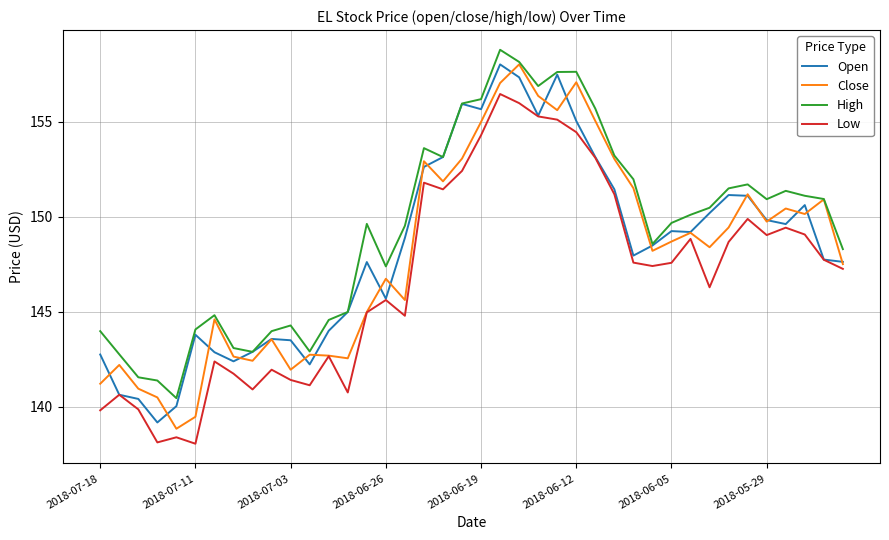

Does the chart display data point markers on the line(s)?

No